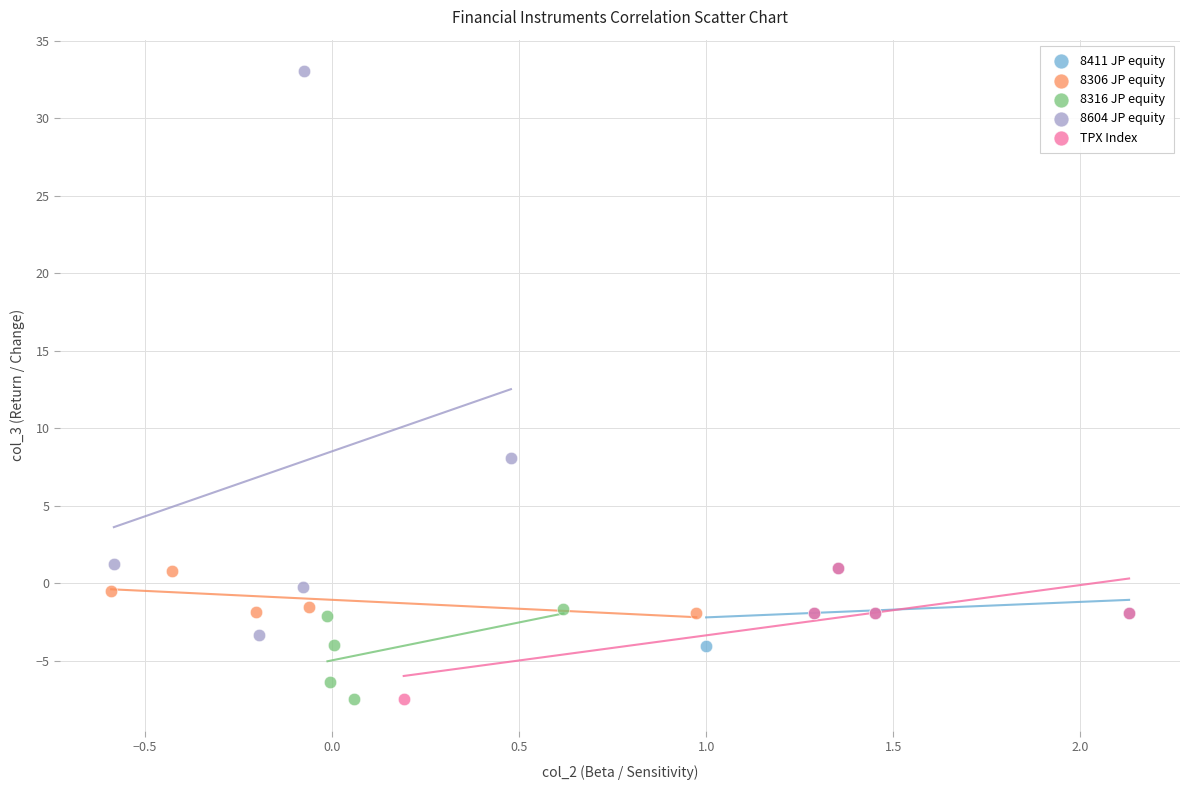

Which series reaches the maximum Y coordinate?

8604 JP equity